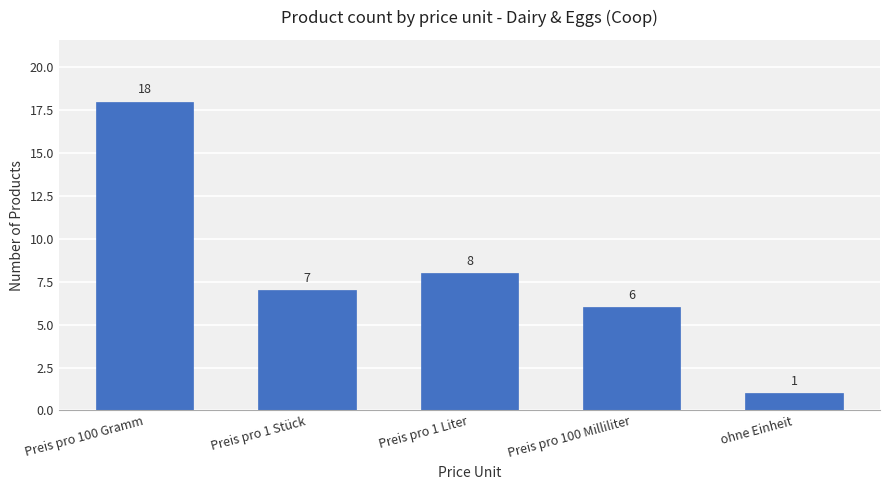

Which category has the highest value across all series?

Preis pro 100 Gramm